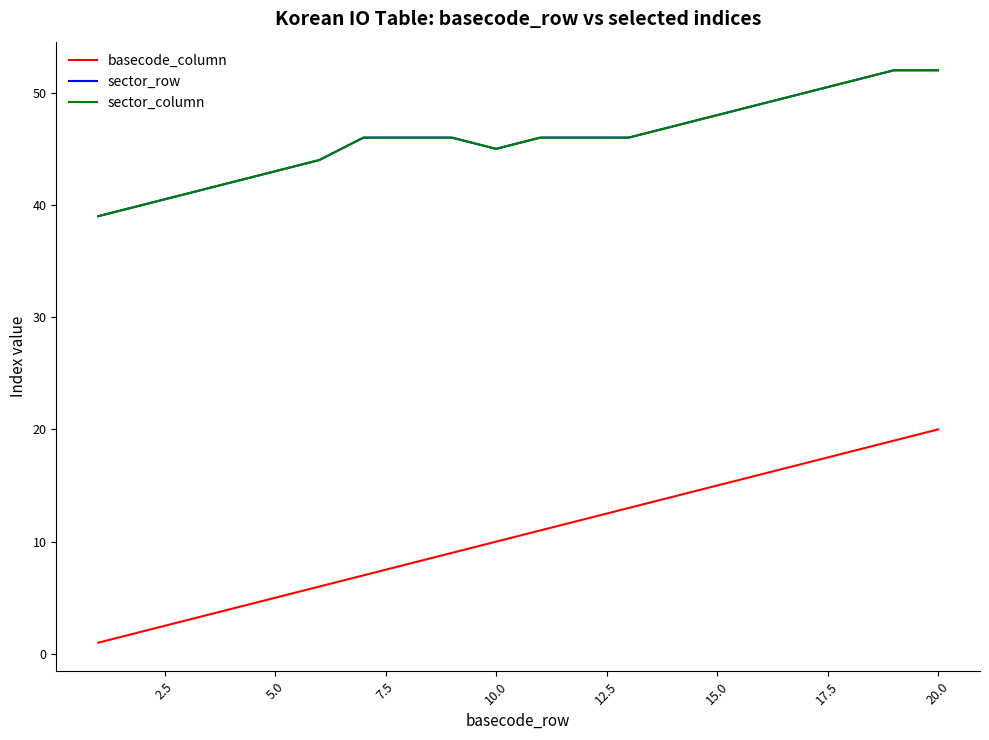

Does the chart display data point markers on the line(s)?

No